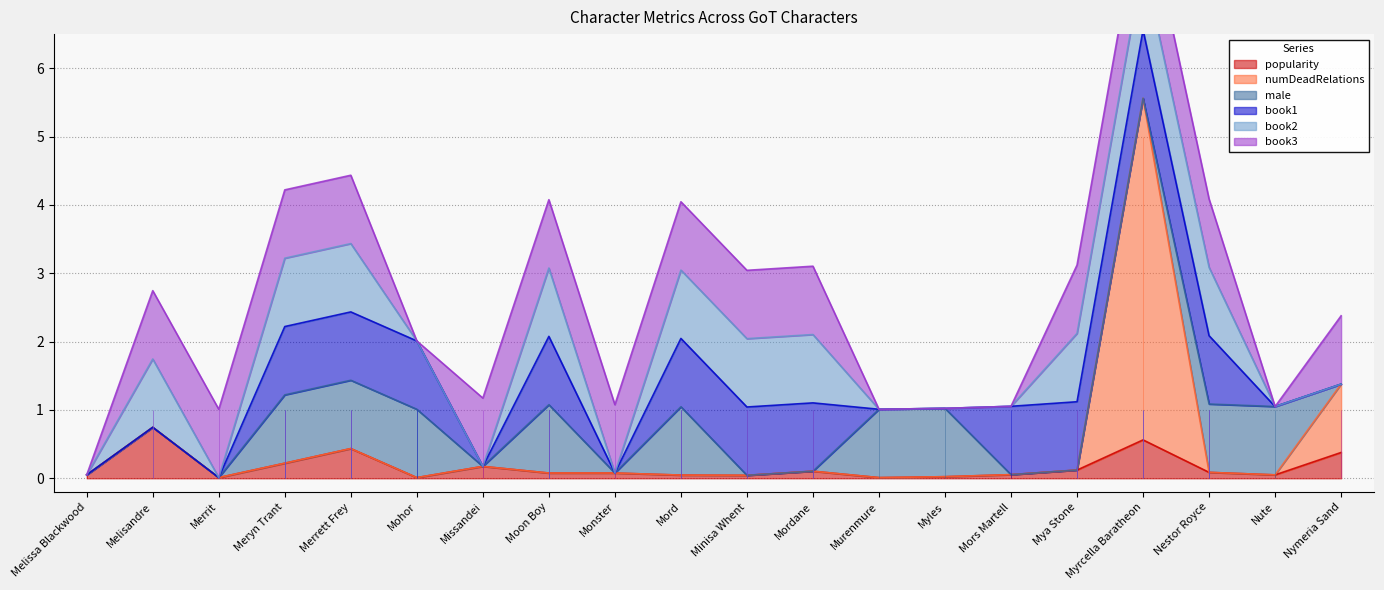

True or false: book3 has a value of 1.0 at Mord.

True